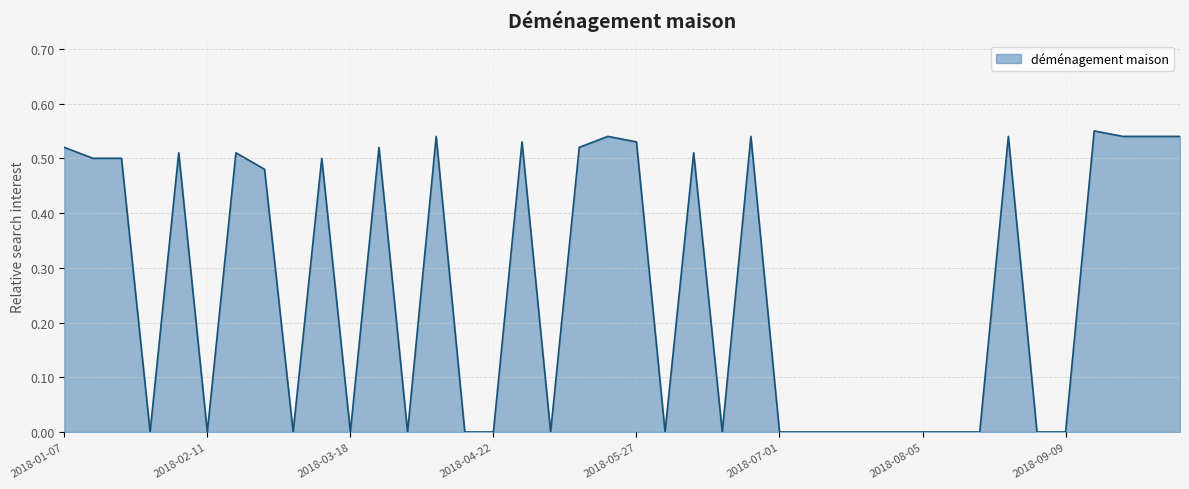

At which category does the data reach its first local valley?

2018-01-28